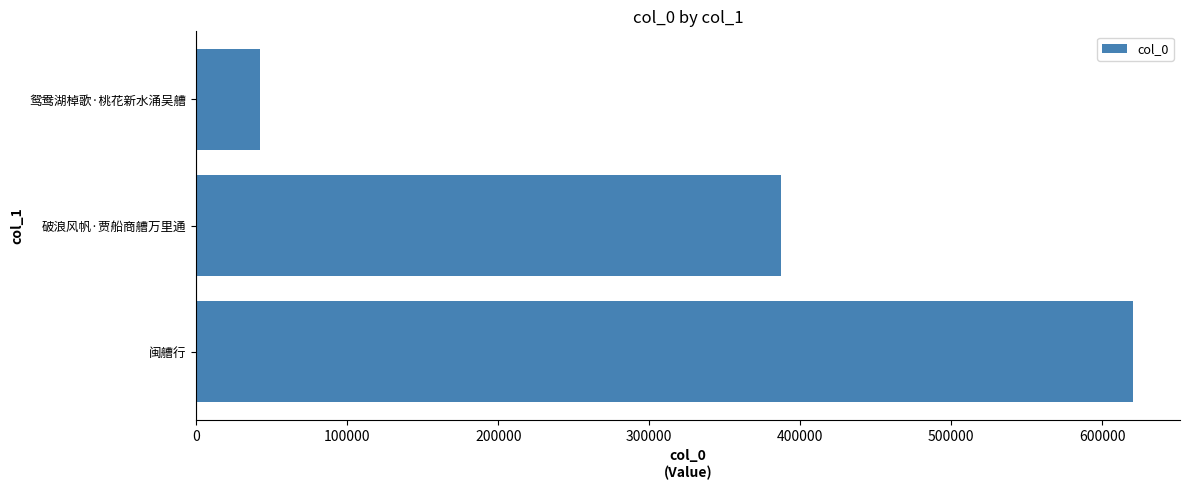

How many values are below 387517?

1